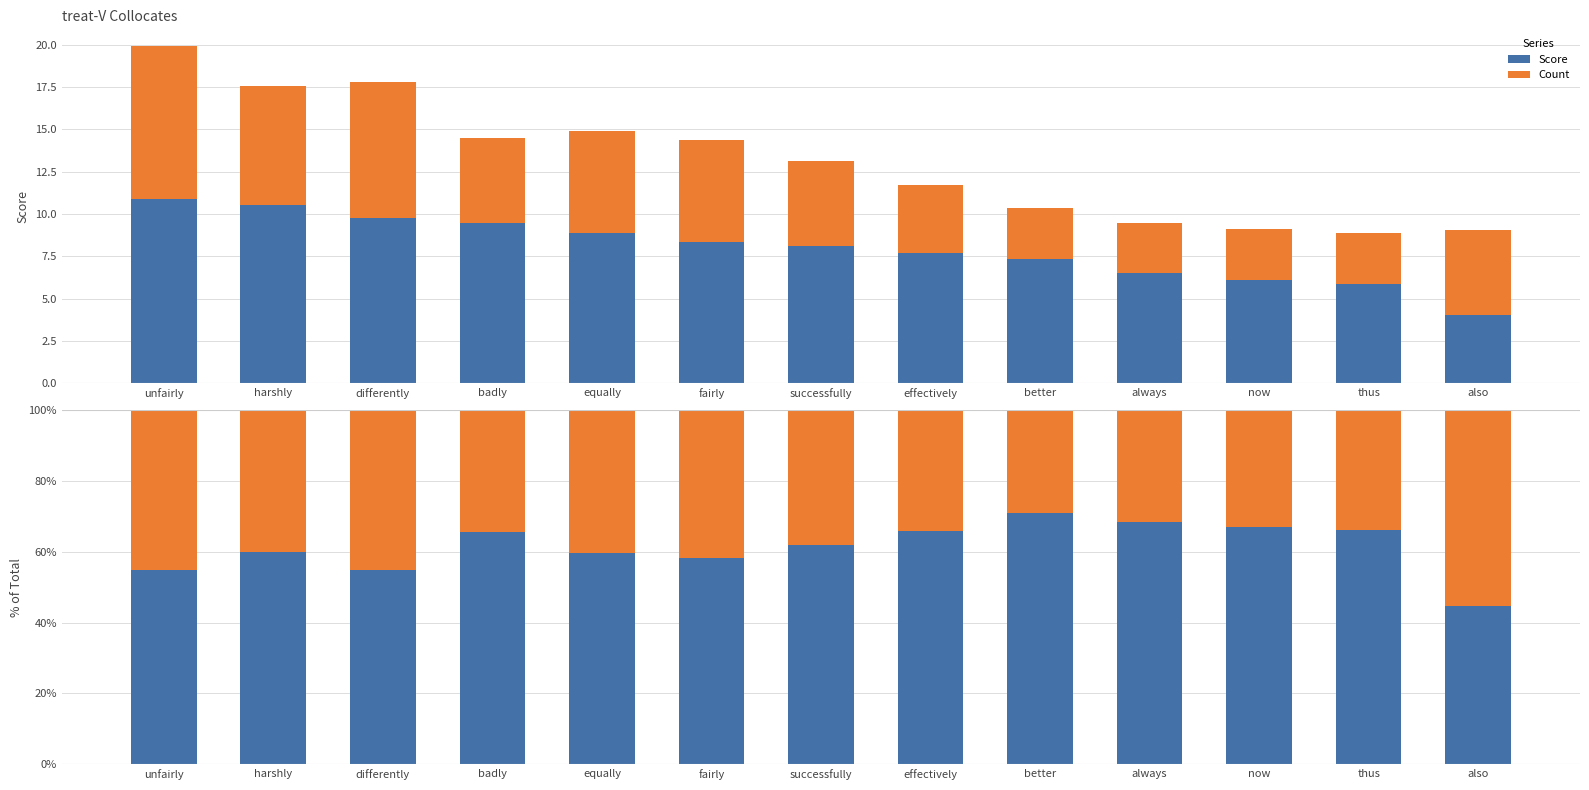

Reading left to right, list all the values displayed in this chart.

Score: unfairly=54.8	harshly=60.1	differently=55.0	badly=65.5	equally=59.7	fairly=58.2	successfully=61.9	effectively=65.8	better=71.0	always=68.4	now=67.1	thus=66.1	also=44.8
Count: unfairly=45.2	harshly=39.9	differently=45.0	badly=34.5	equally=40.3	fairly=41.8	successfully=38.1	effectively=34.2	better=29.0	always=31.6	now=32.9	thus=33.9	also=55.2